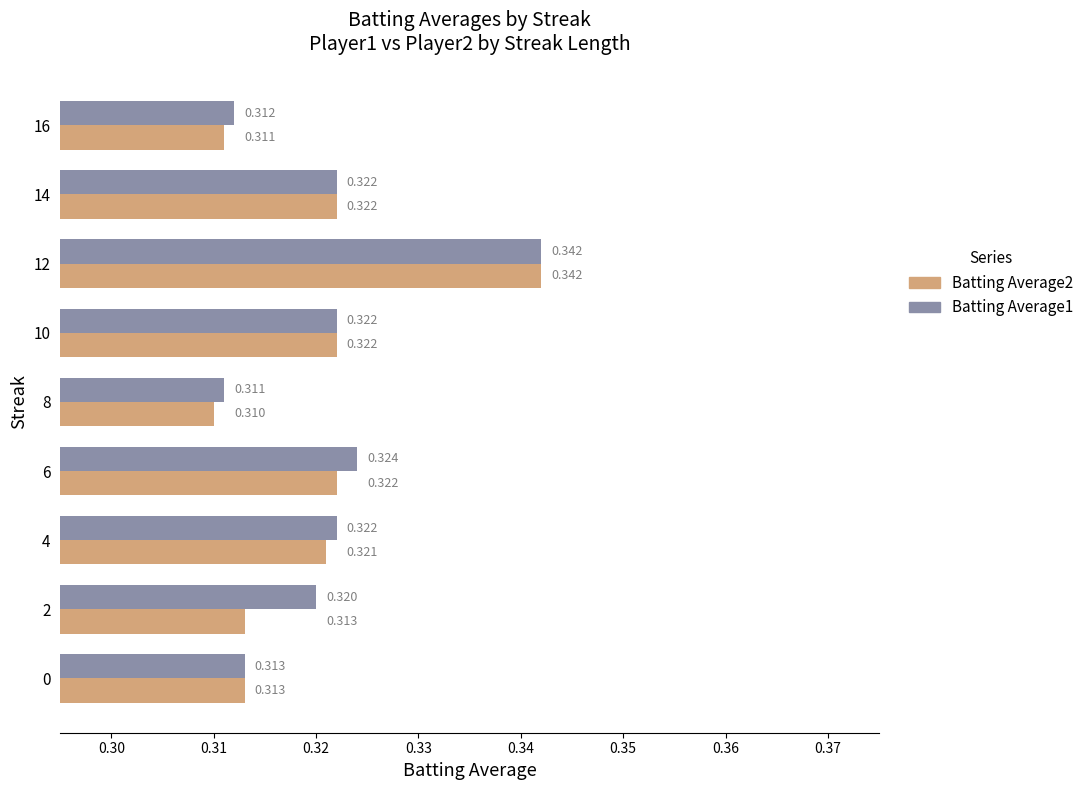

Count the number of categories in the chart.

9